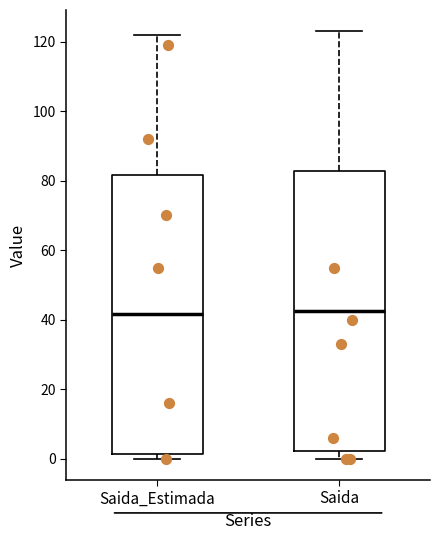

Where does the median line of the box for Saida_Estimada sit on the y-axis? The values are not printed on the chart, so give them approximately, as read against the axis.

42